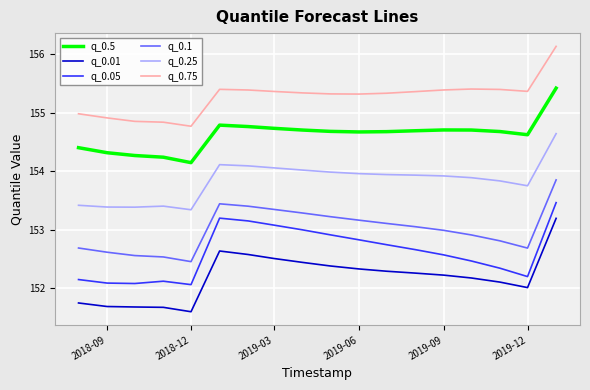

What is the maximum value shown in the chart?

156.1